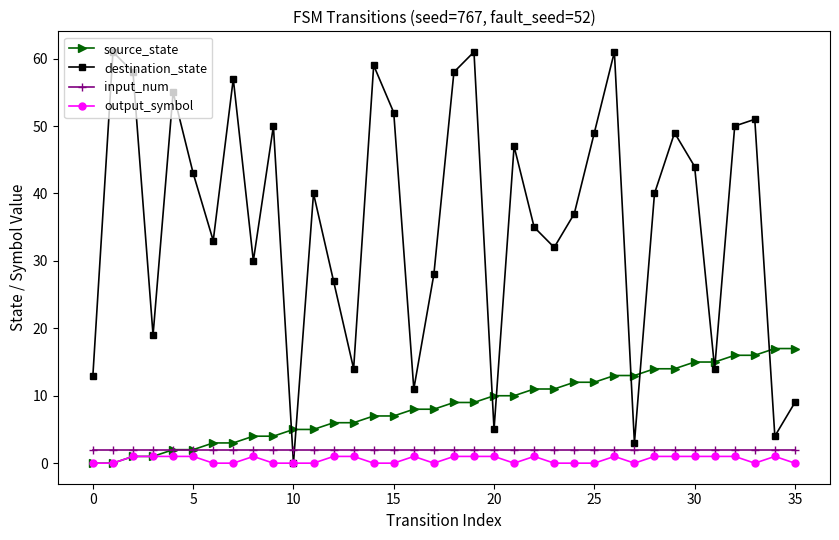

Which series has the widest spread of values?

destination_state